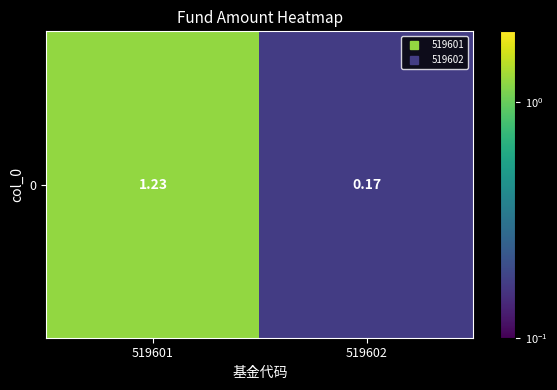

What is the smallest value displayed?

0.2